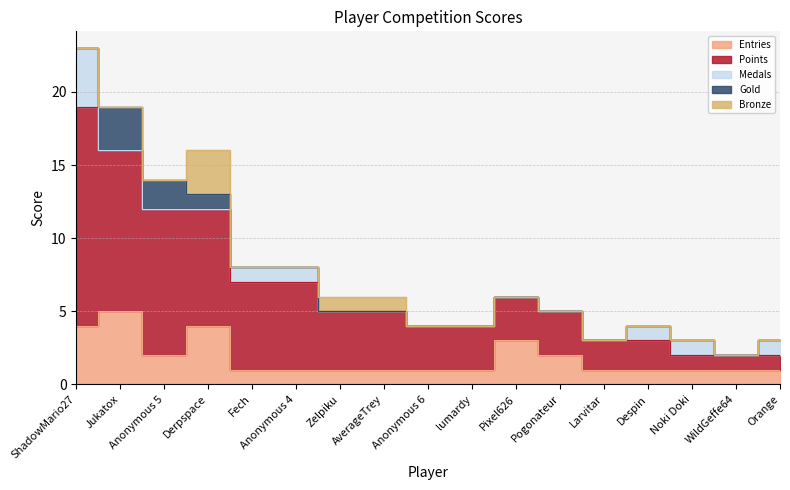

Rank the series at Pixel626 from lowest to highest value.

Medals, Gold, Bronze, Entries, Points